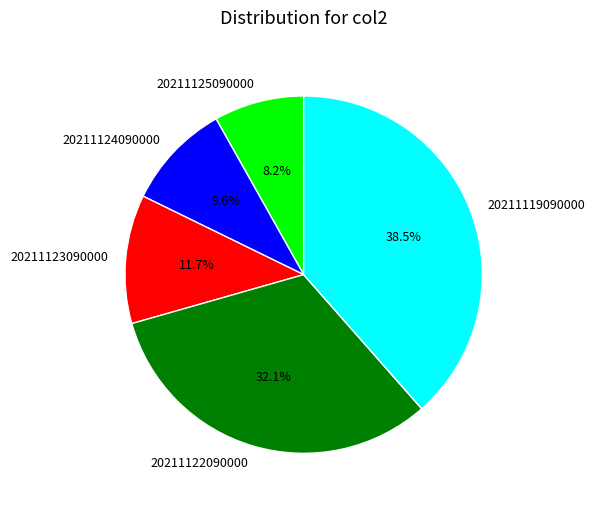

To the nearest percent, what is the difference between the 20211125090000 and 20211123090000 slice percentages?

3%